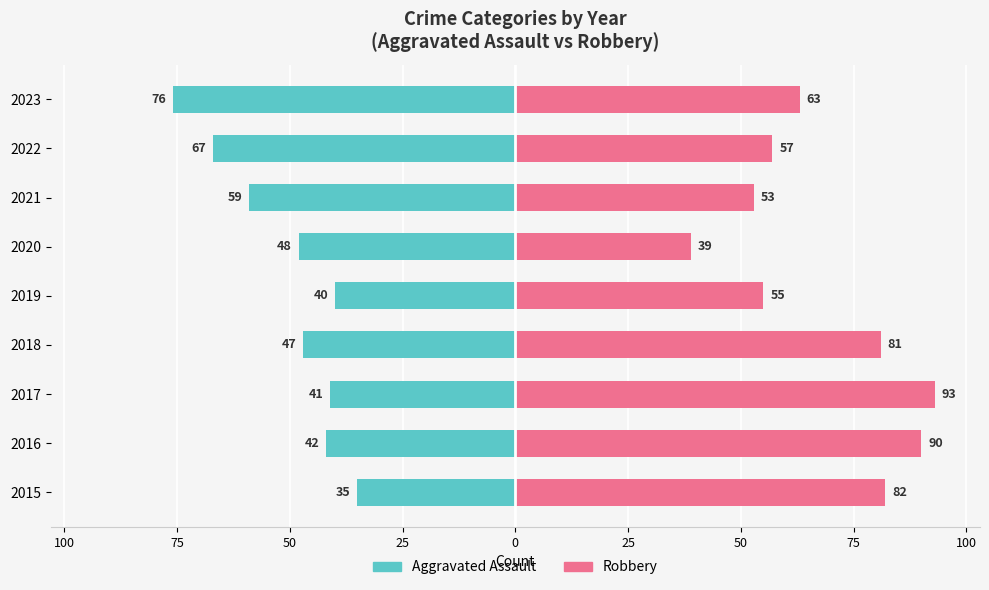

What is the value of the Aggravated Assault bar at the 1st from the left?

-35